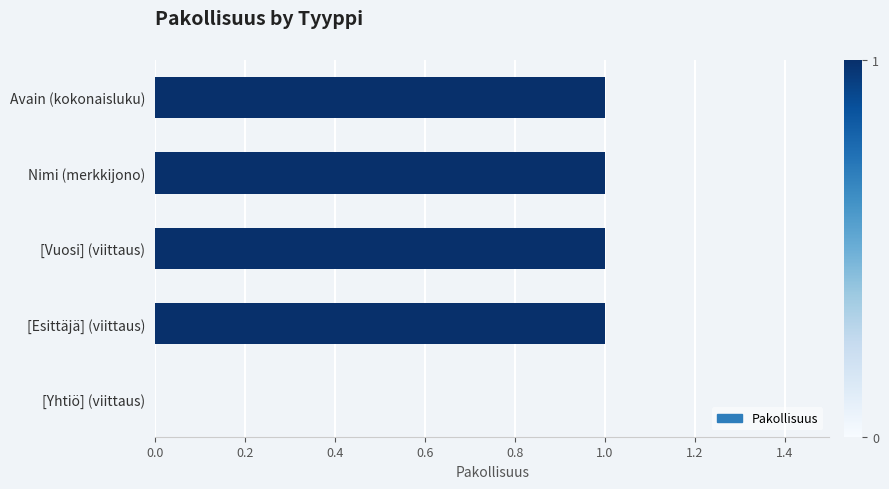

Which has a higher value, [Yhtiö] (viittaus) or [Esittäjä] (viittaus)?

[Esittäjä] (viittaus)